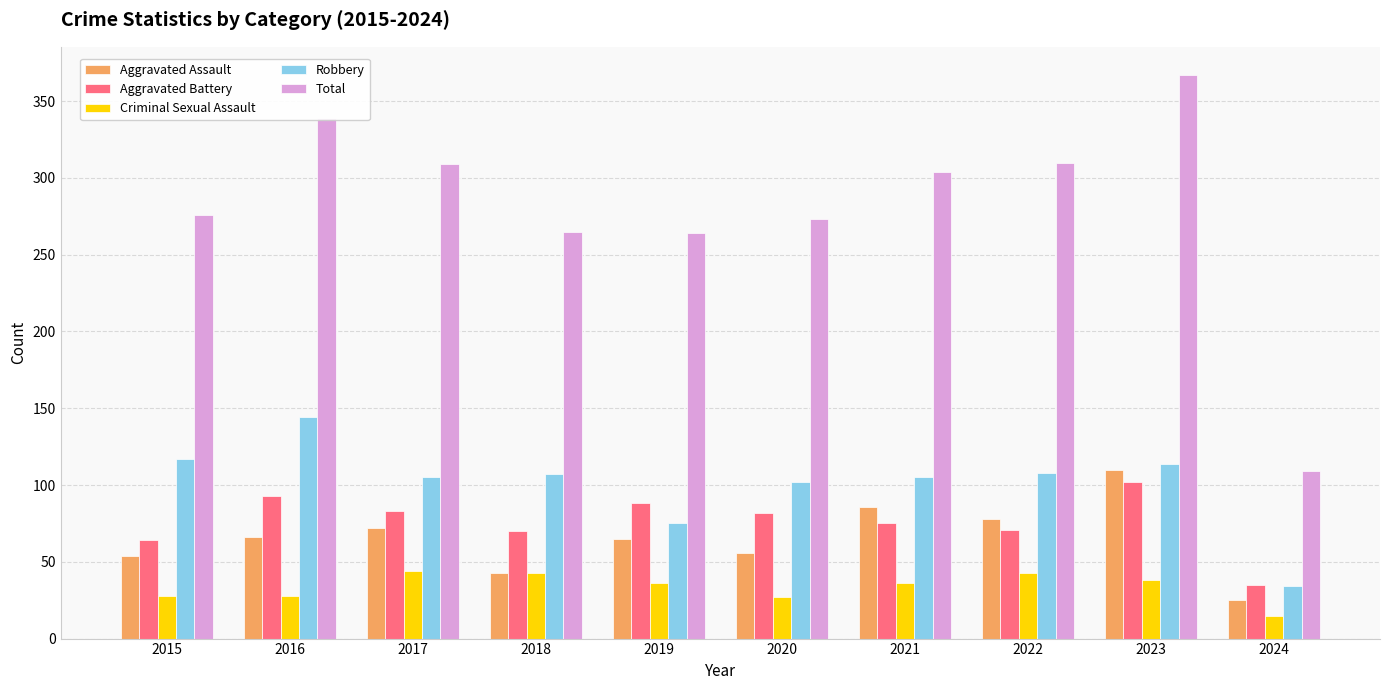

What is the difference between the second highest and minimum values in the Aggravated Assault series?

61